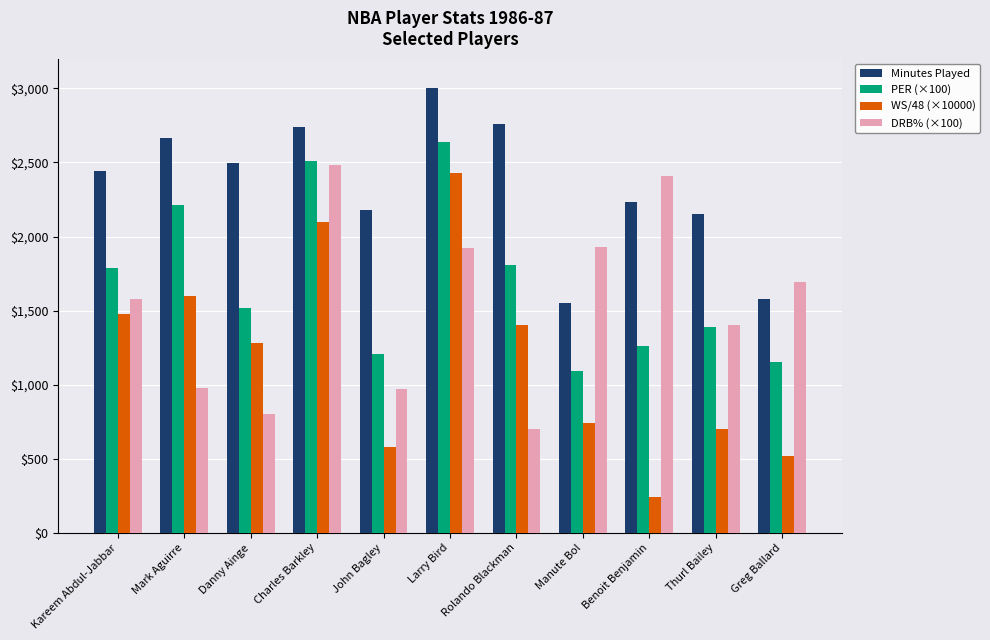

Read the WS/48 (×10000) value at Kareem Abdul-Jabbar.

1480.0